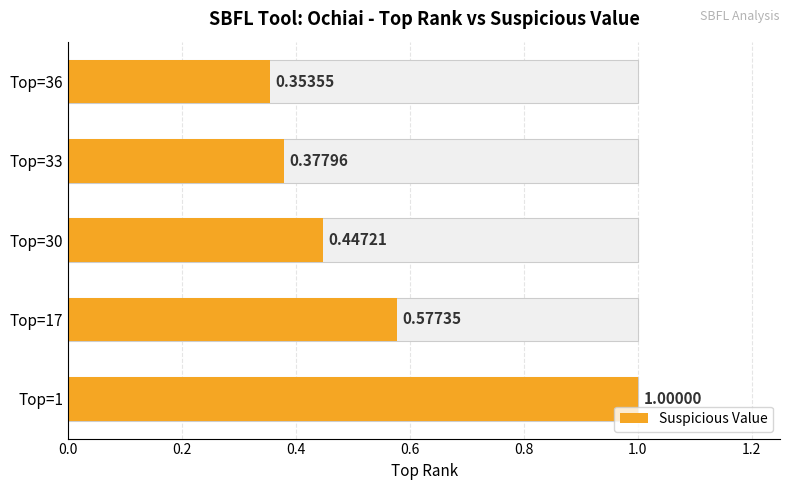

What is the ratio of the value at Top=33 to the value at Top=1?

0.4